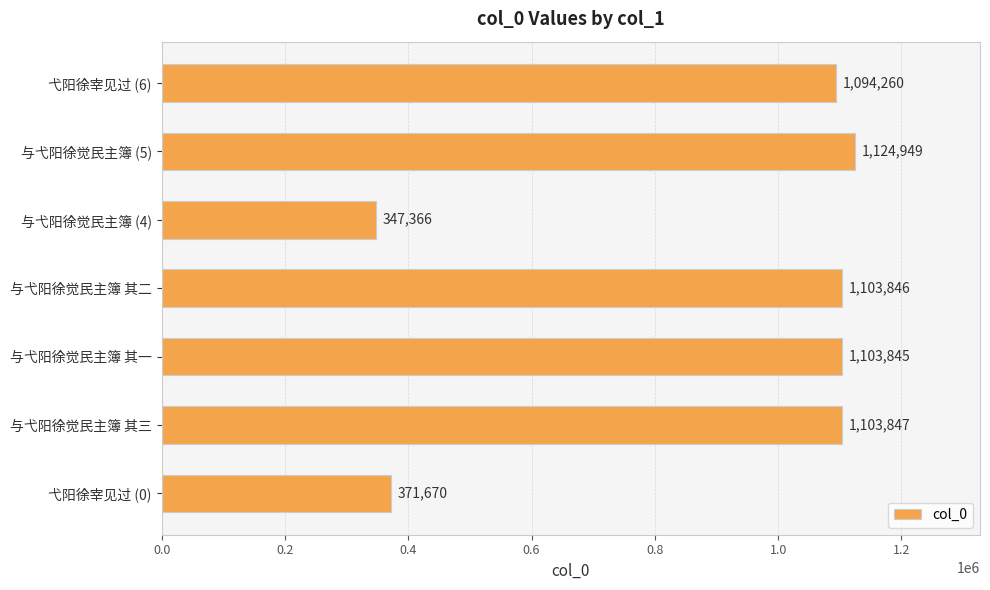

Which category has the lowest value across all series?

与弋阳徐觉民主簿 (4)